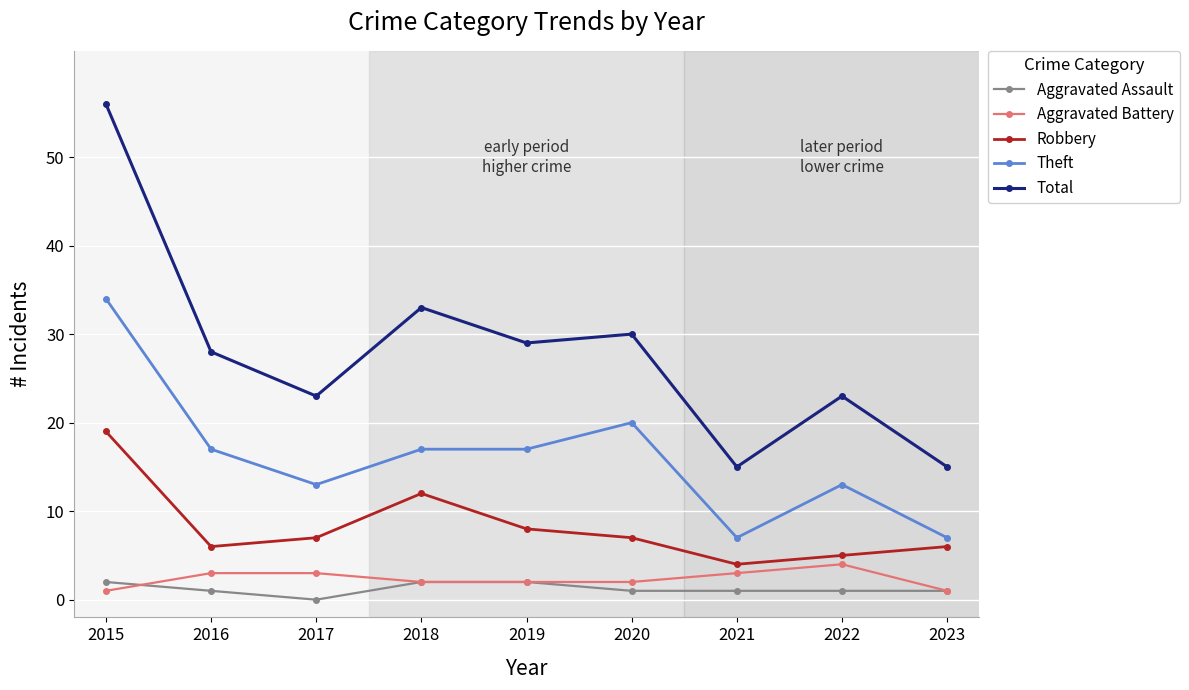

Reading left to right, transcribe all the data shown in this chart.

Aggravated Assault: 2	1	0	2	2	1	1	1	1
Aggravated Battery: 1	3	3	2	2	2	3	4	1
Robbery: 19	6	7	12	8	7	4	5	6
Theft: 34	17	13	17	17	20	7	13	7
Total: 56	28	23	33	29	30	15	23	15